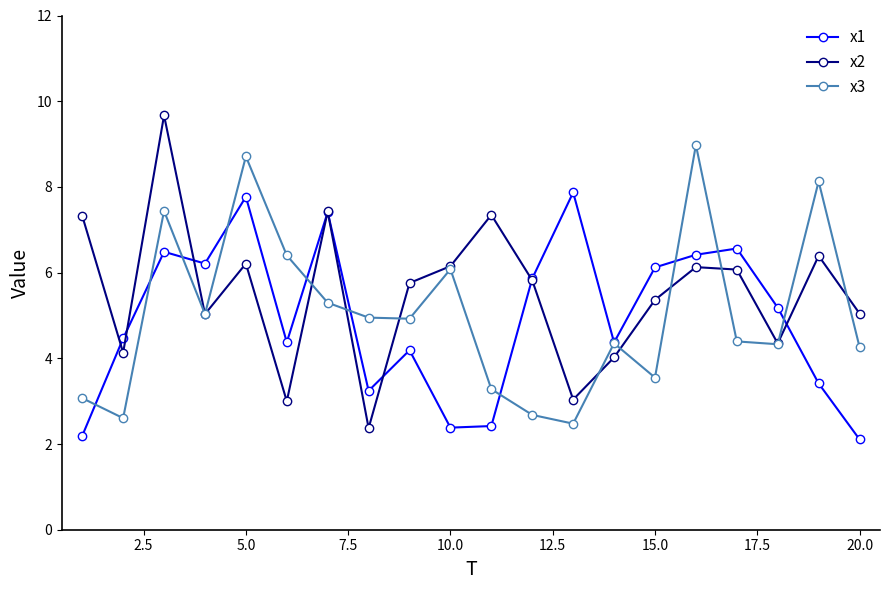

Rank the series by their maximum value, from highest to lowest.

x2, x3, x1